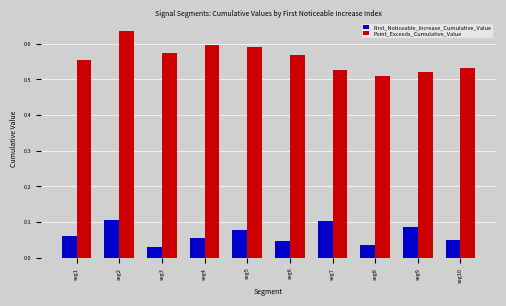

How many groups of bars are there?

10